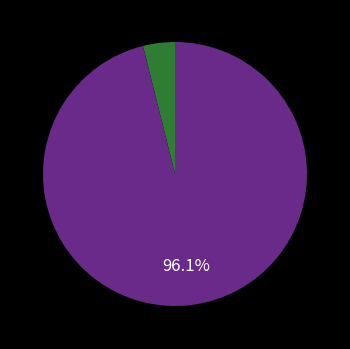

To the nearest percent, what is the average slice percentage?

50%